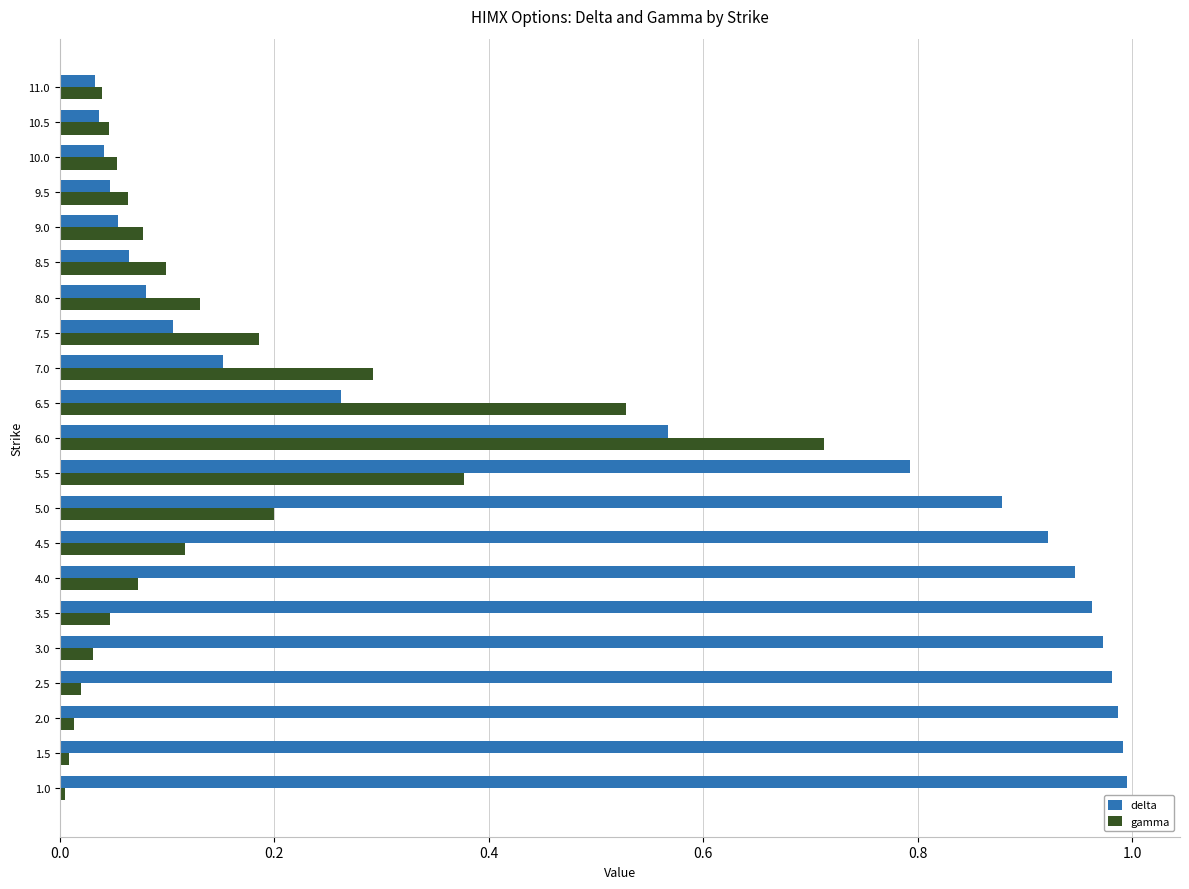

The value of delta at 5.0 is 0.5. True or false?

False